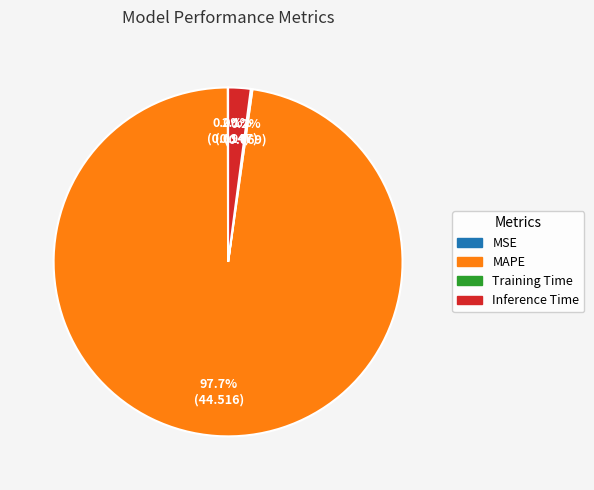

What is the total percentage of MAPE and Inference Time?

99.8%